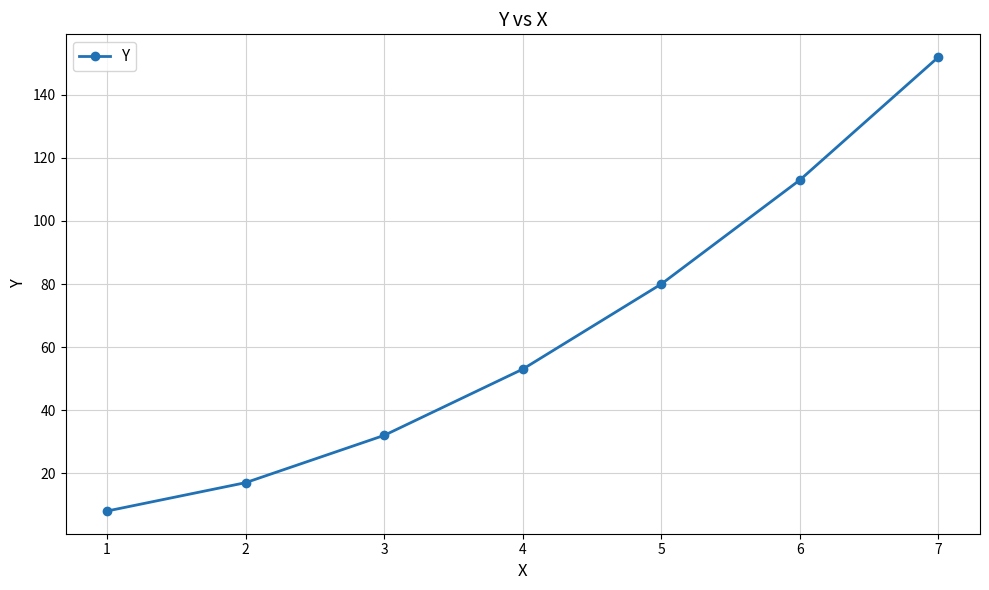

What is the sum of all values?

455